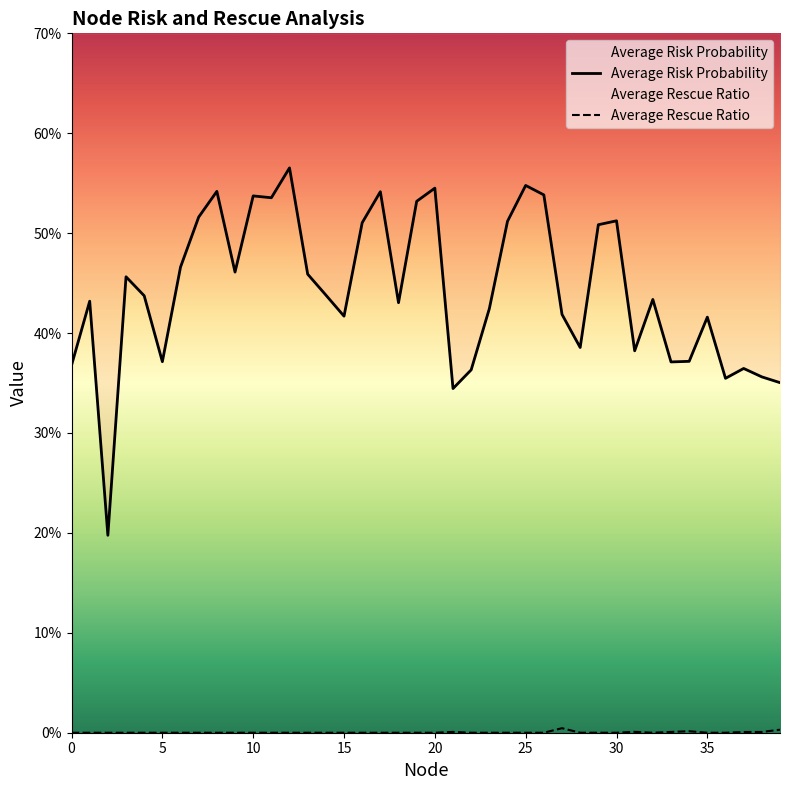

Reading right to left, list all the values displayed in this chart.

Average Risk Probability: 0.4	0.4	0.4	0.4	0.4	0.4	0.4	0.4	0.4	0.5	0.5	0.4	0.4	0.5	0.5	0.5	0.4	0.4	0.3	0.5	0.5	0.4	0.5	0.5	0.4	0.4	0.5	0.6	0.5	0.5	0.5	0.5	0.5	0.5	0.4	0.4	0.5	0.2	0.4	0.4
Average Rescue Ratio: 0.0	0.0	0.0	0.0	0.0	0.0	0.0	0.0	0.0	0.0	0.0	0.0	0.0	0.0	0.0	0.0	0.0	0.0	0.0	0.0	0.0	0.0	0.0	0.0	0.0	0.0	0.0	0.0	0.0	0.0	0.0	0.0	0.0	0.0	0.0	0.0	0.0	0.0	0.0	0.0